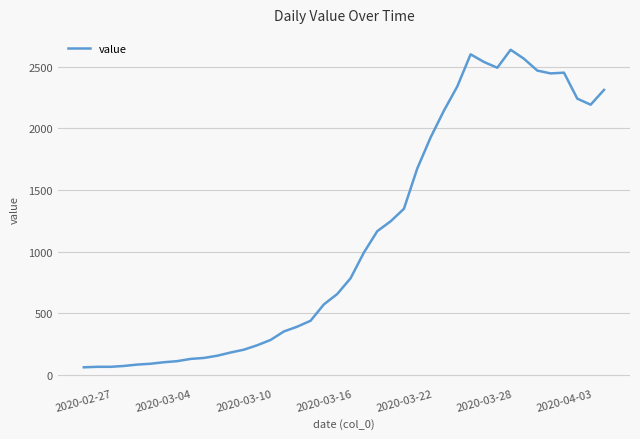

What is the smallest value displayed?

61